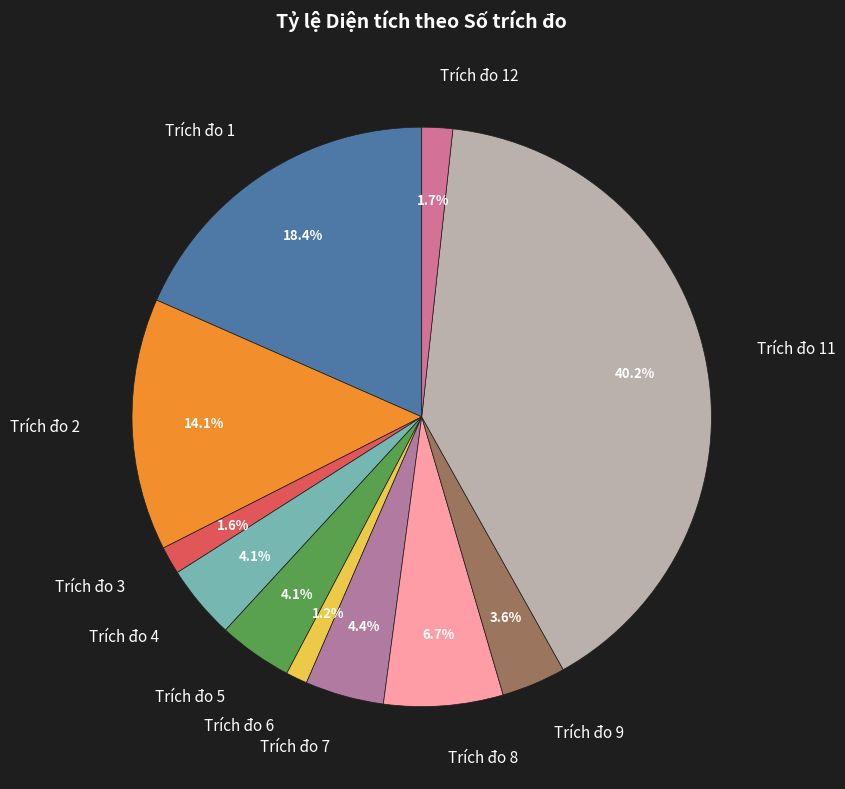

How many slices are in this pie chart?

11